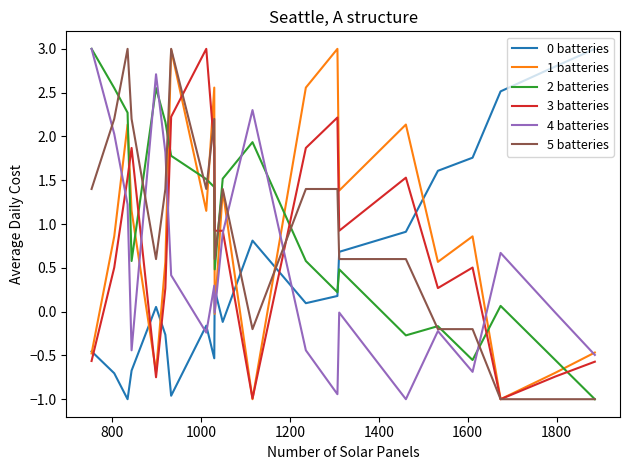

What is the lowest value of the 3 batteries series?

-1.0